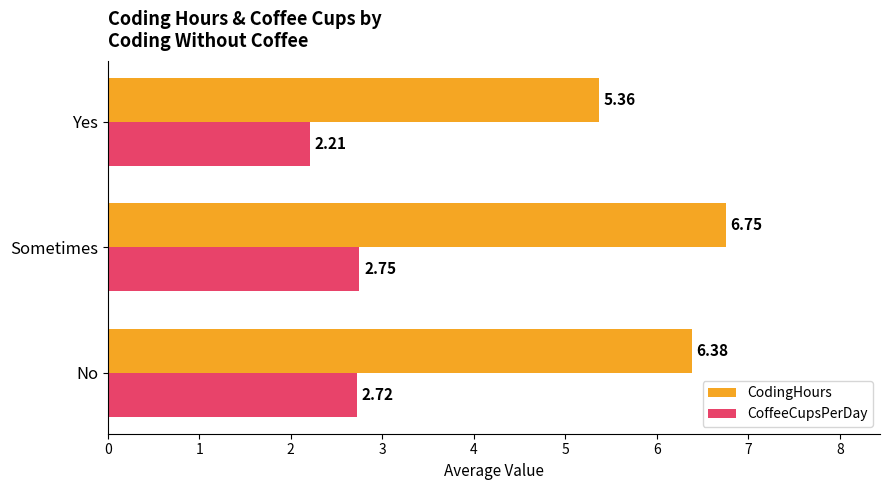

What is the sum of all CodingHours values?

18.5